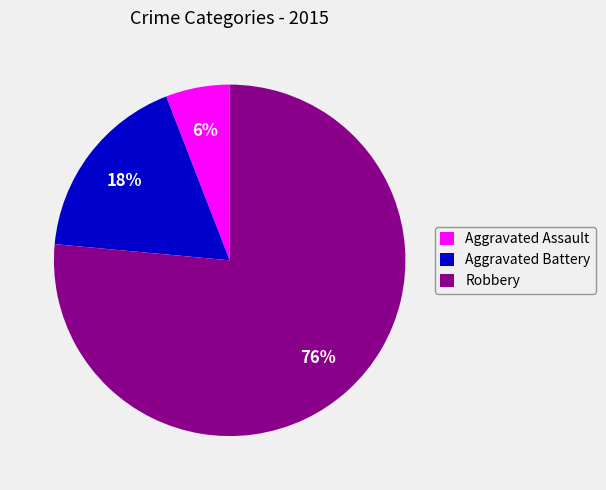

Combined, do Aggravated Battery and Robbery account for over 50%?

Yes